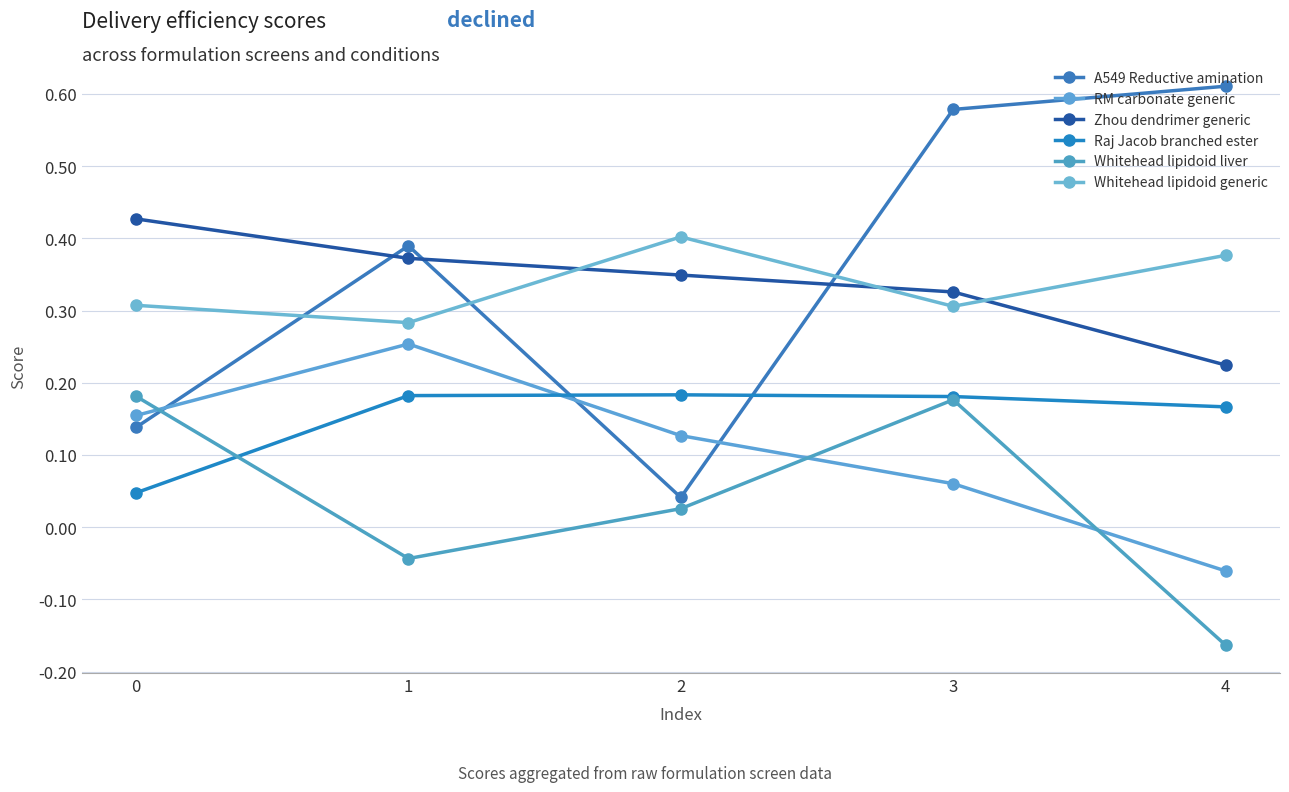

Which series has the largest total across all categories?

A549 Reductive amination